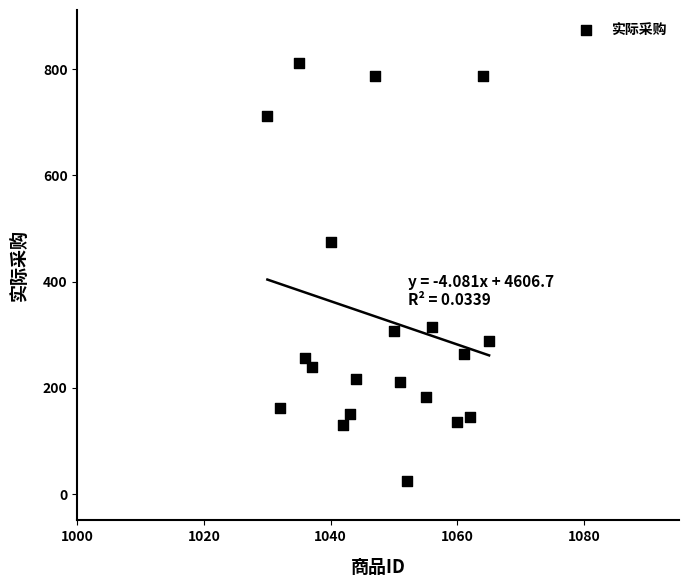

What Y value in the scatter plot is closest to 418?

474